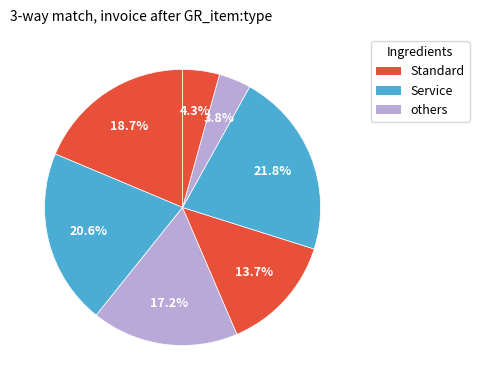

To the nearest percent, what is the average slice percentage?

14%